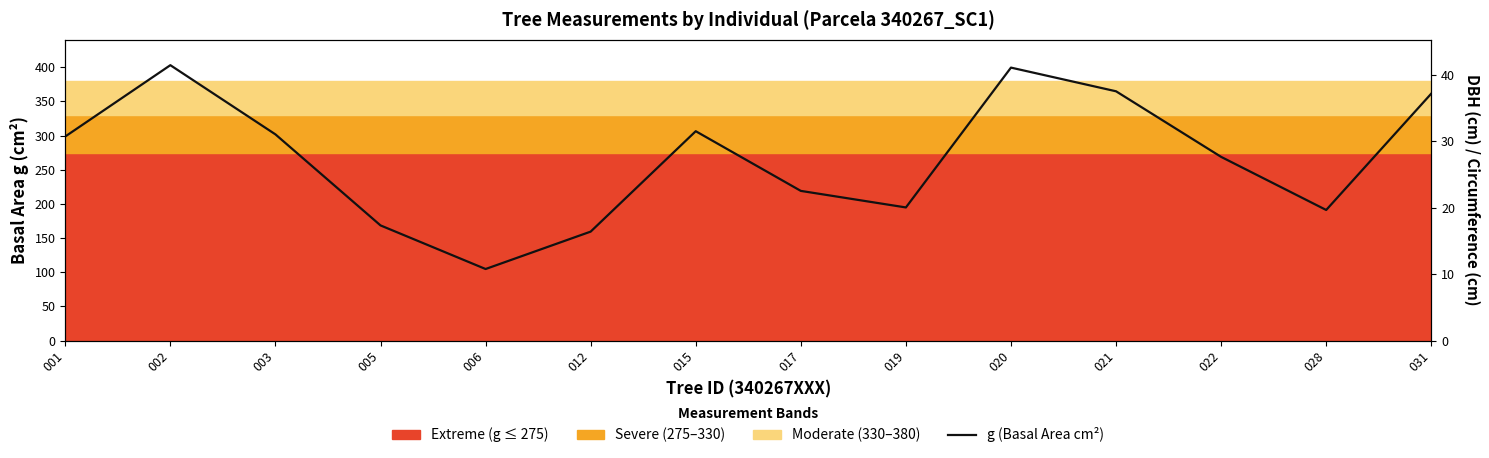

List the labels in order of value, largest first.

002, 020, 021, 031, 015, 003, 001, 022, 017, 019, 028, 005, 012, 006